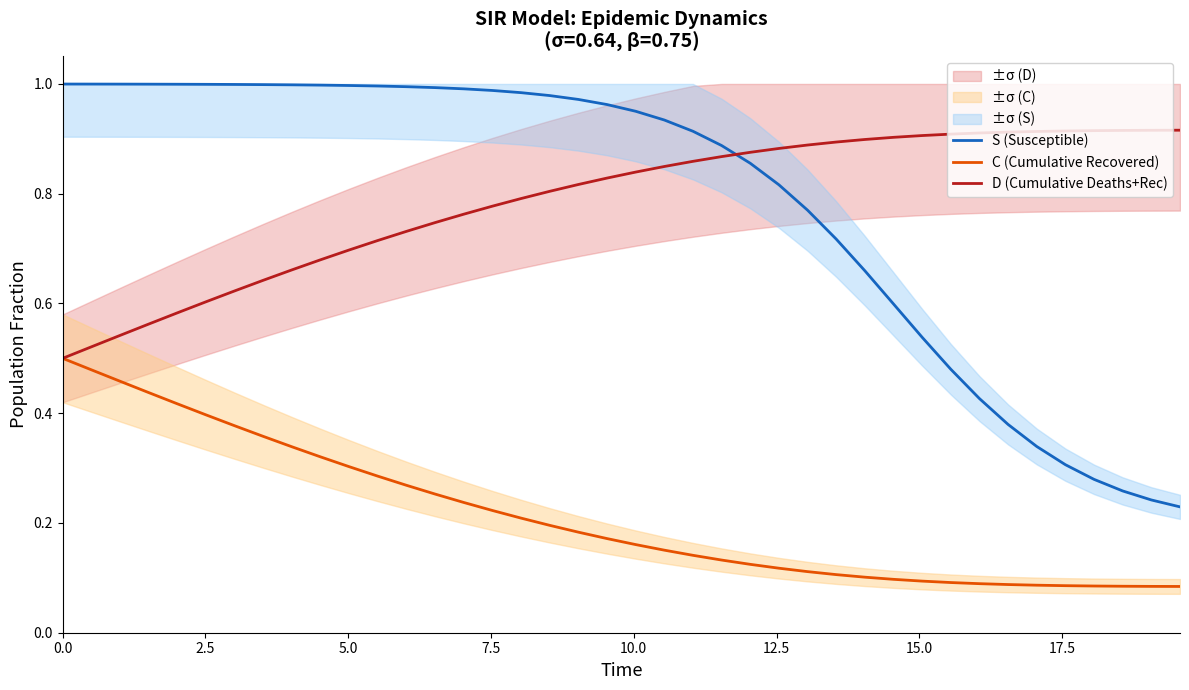

At how many categories does at least one series exceed 0?

40